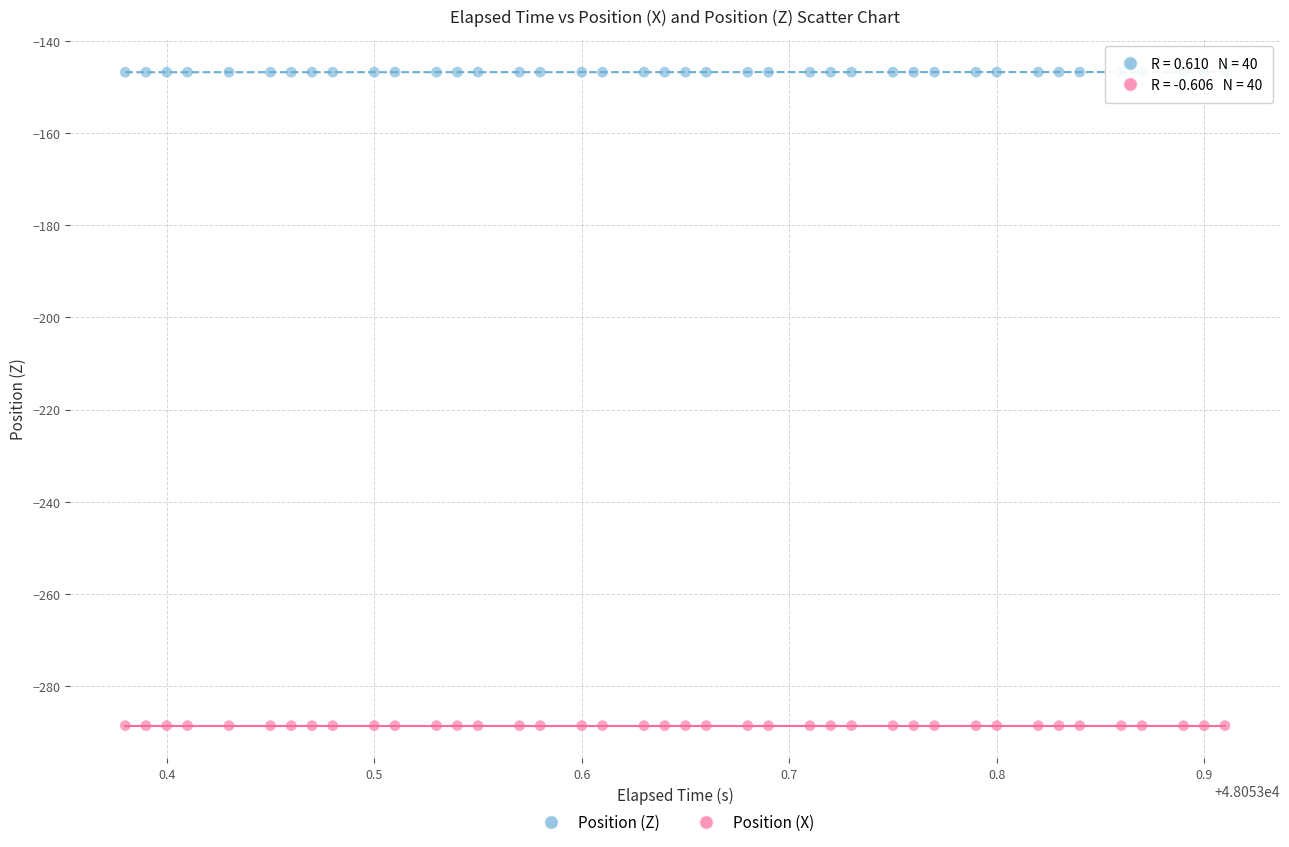

Across all data points, what is the range of X values (max minus min)?

0.5